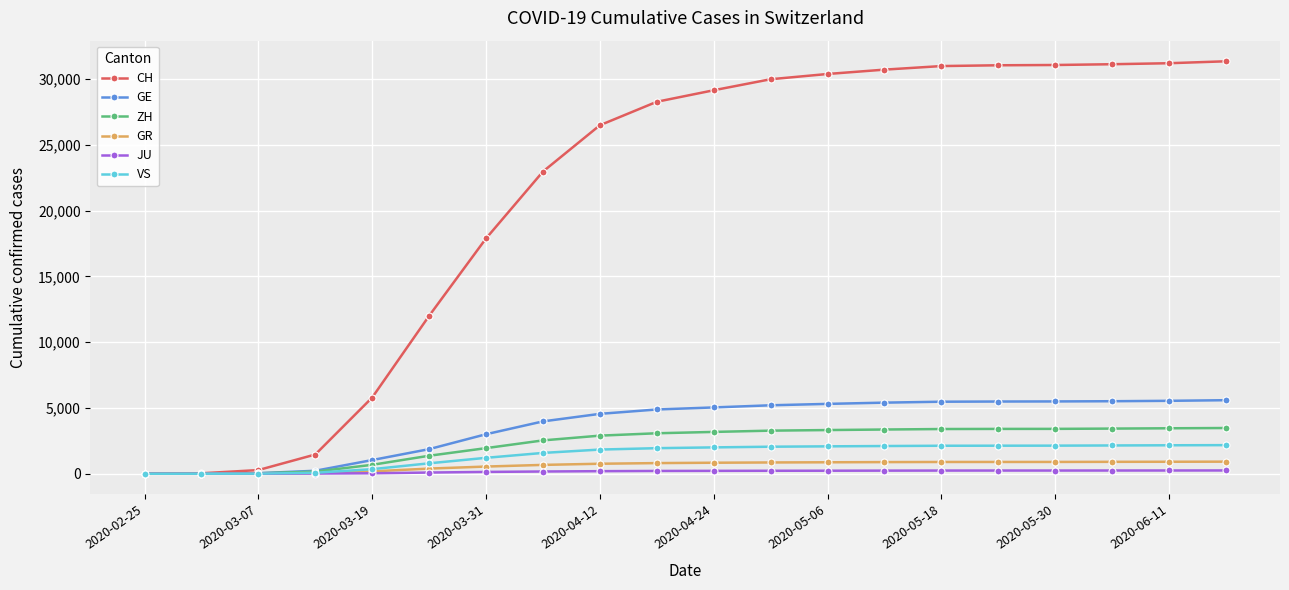

Does the chart display data point markers on the line(s)?

Yes